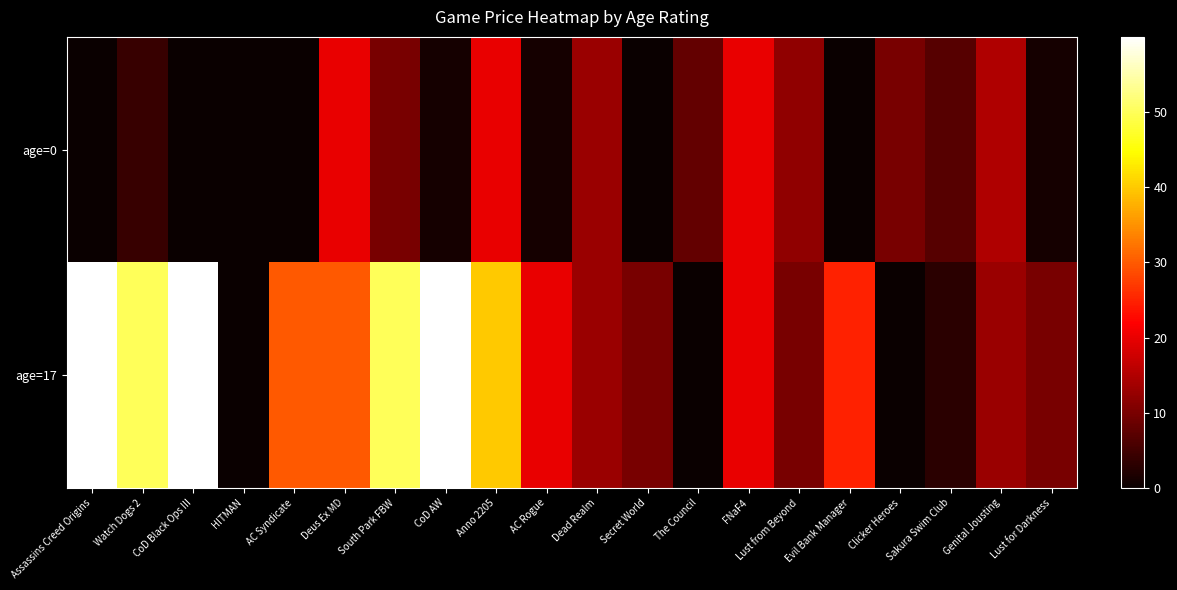

What is the spread (max minus min) of values at Lust from Beyond?

2.0